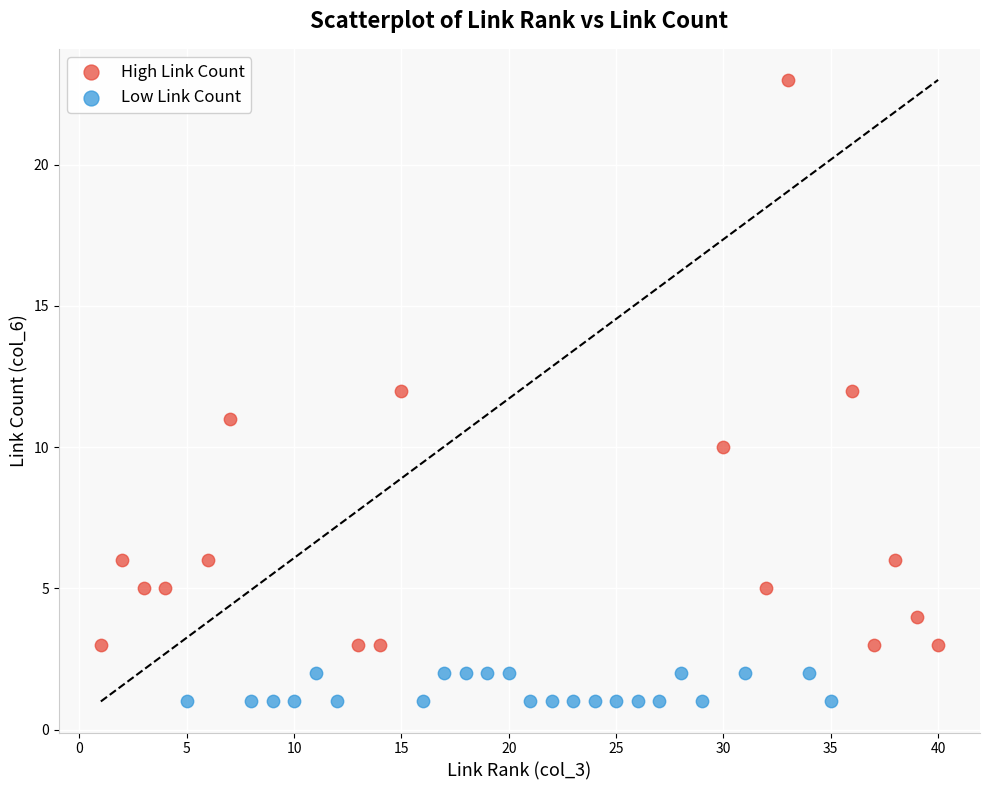

Which series reaches the minimum Y coordinate?

Low Link Count